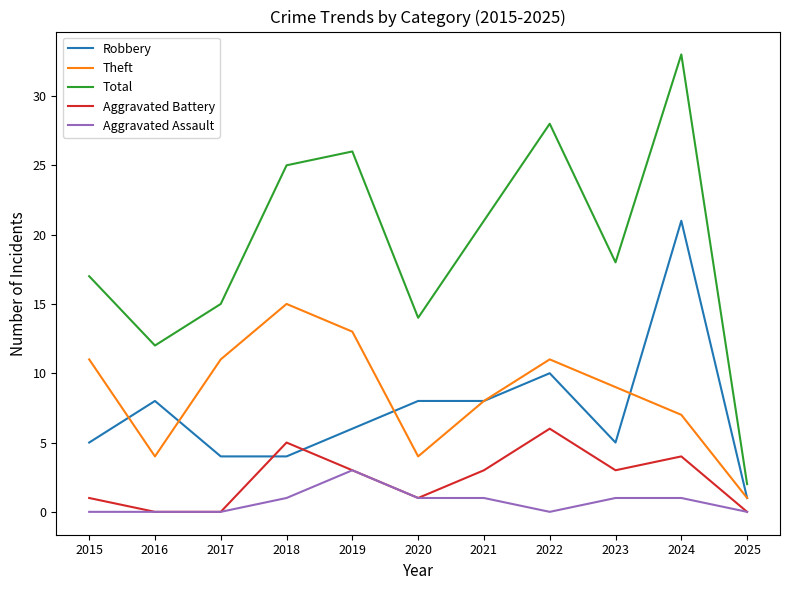

What is the total value across all series at 2019?

51